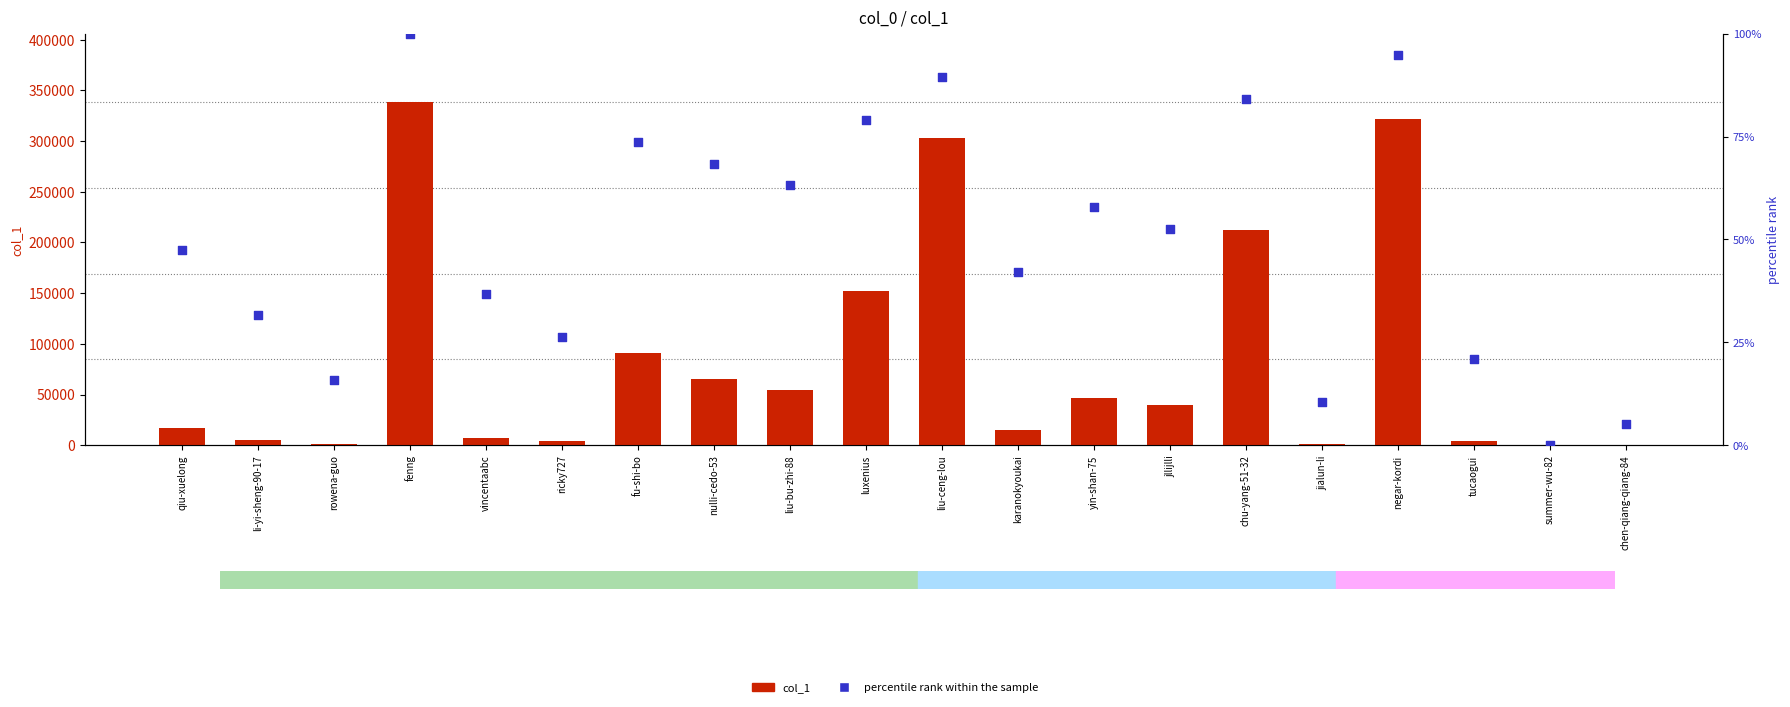

Is the value of percentile rank within the sample at chen-qiang-qiang-84 greater than the value of col_1 at chu-yang-51-32?

No